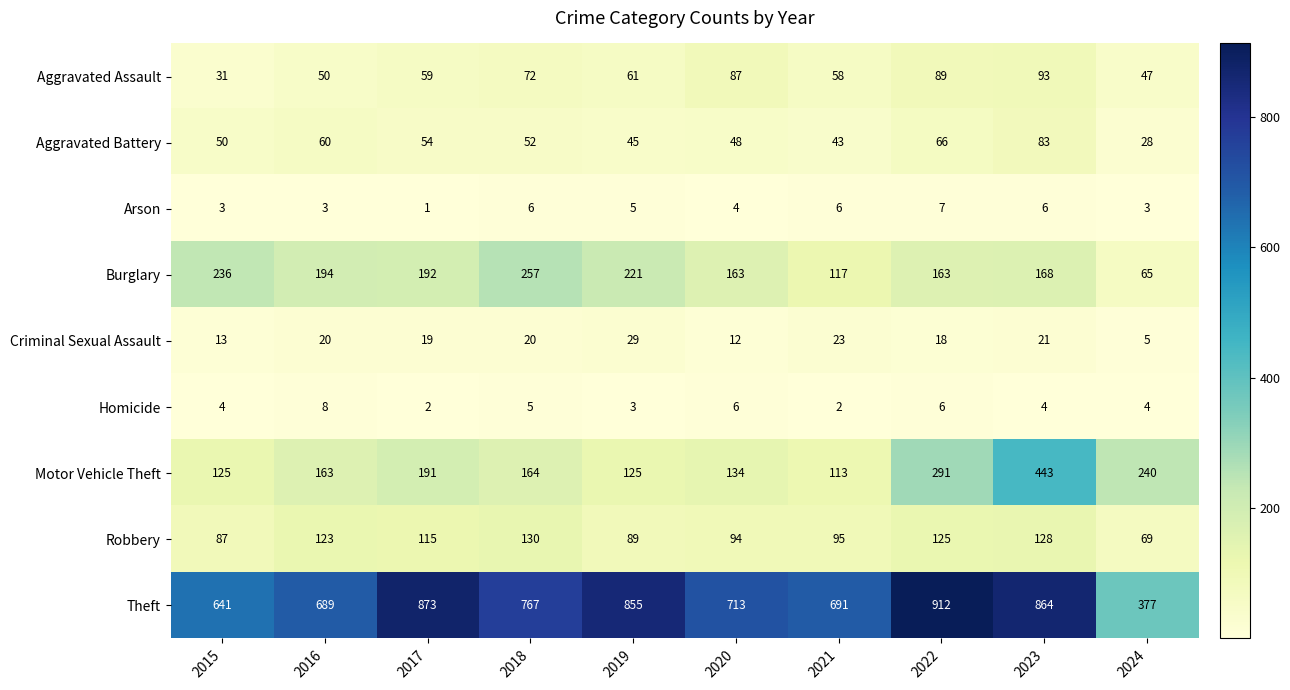

Read the Aggravated Battery value at 2022.

66